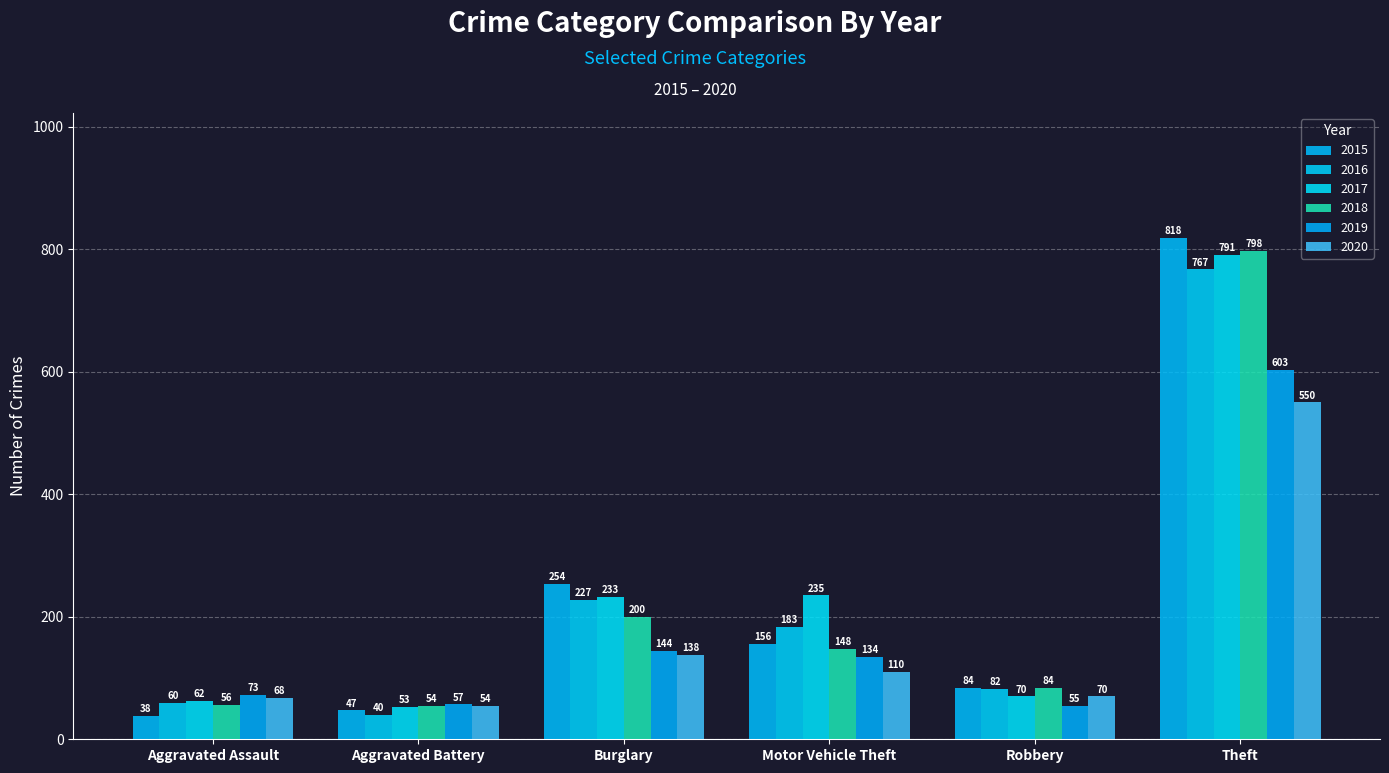

What are all the series names shown in the legend?

2015, 2016, 2017, 2018, 2019, 2020